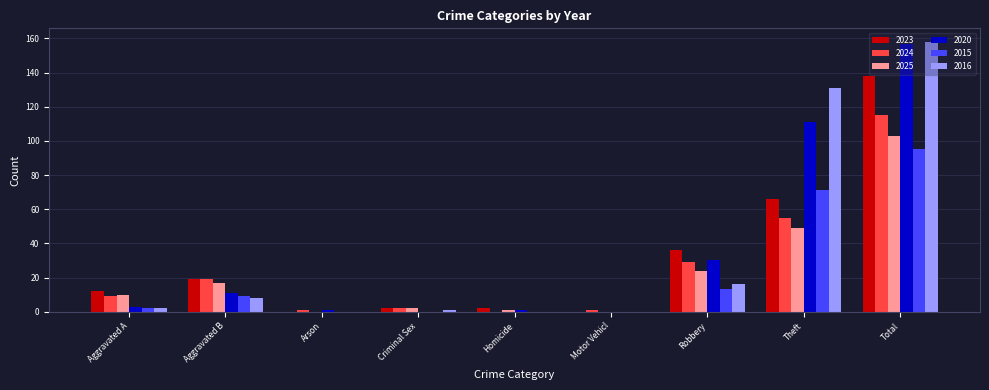

The 2024 series shows 25 at Total. True or false?

False